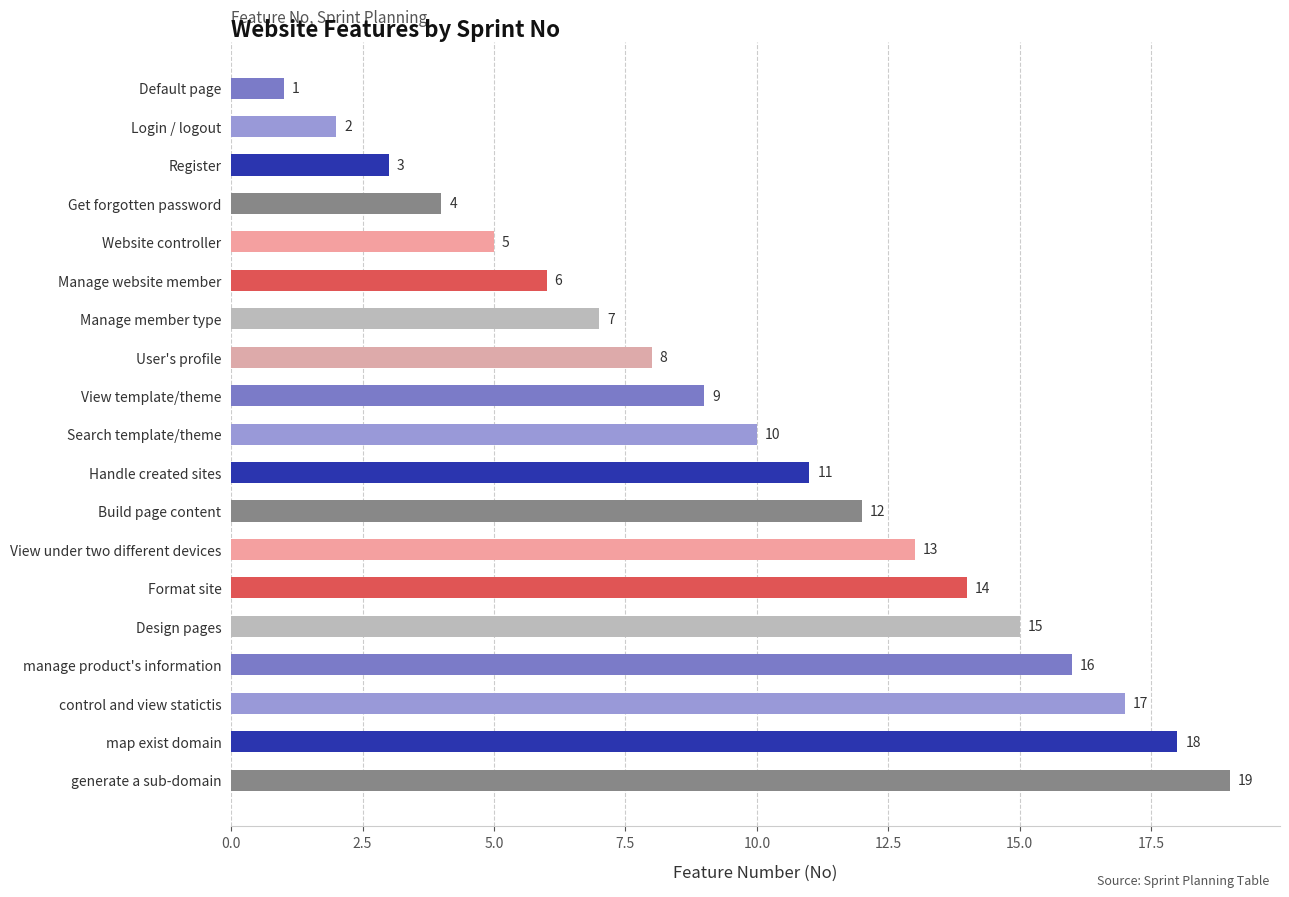

Read the value at View under two different devices.

13